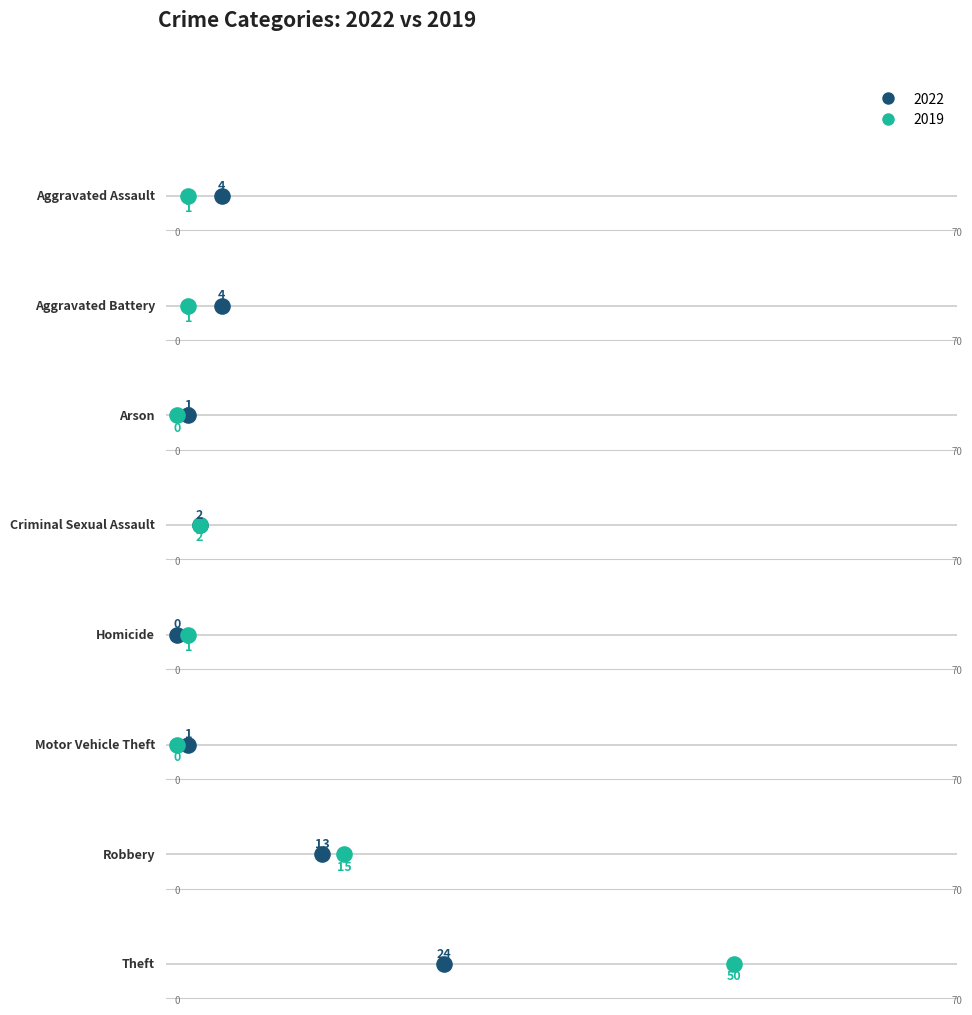

Which series has the widest spread of Y values?

2019